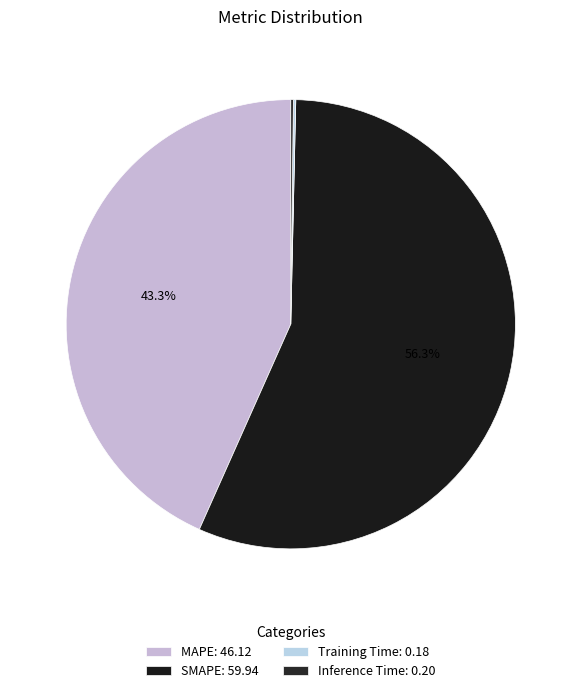

What is the change in value from MAPE to SMAPE?

+13.8